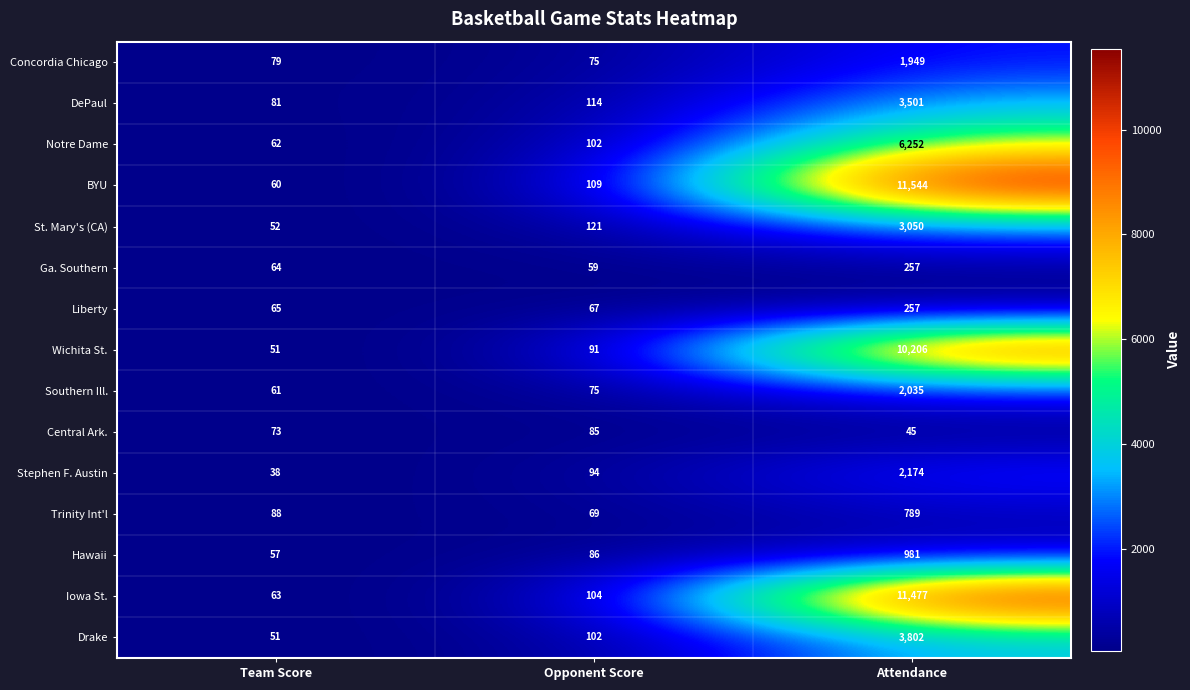

What is the approximate value of Hawaii at Attendance, to the nearest 50?

1000